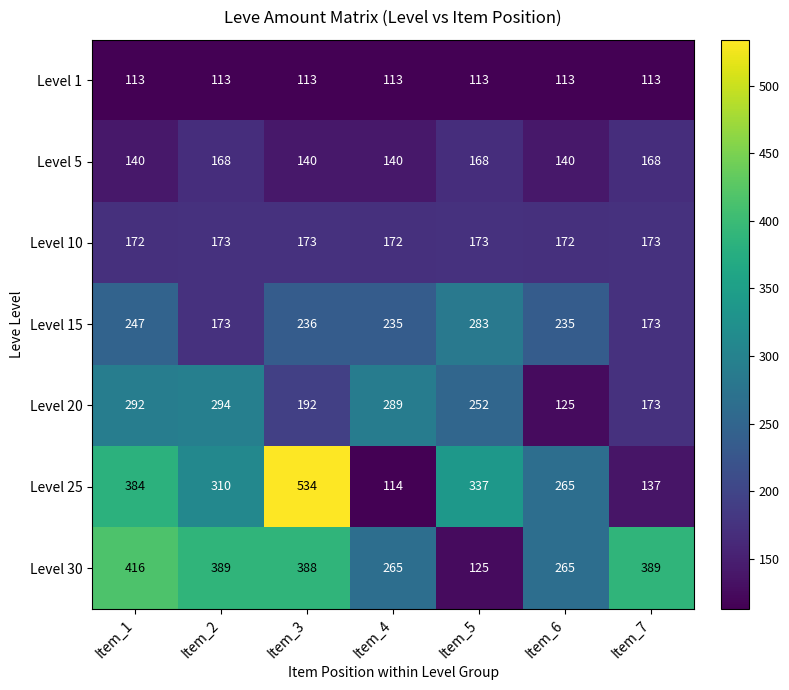

Is it true that Level 1 equals 113 at Item_3?

True